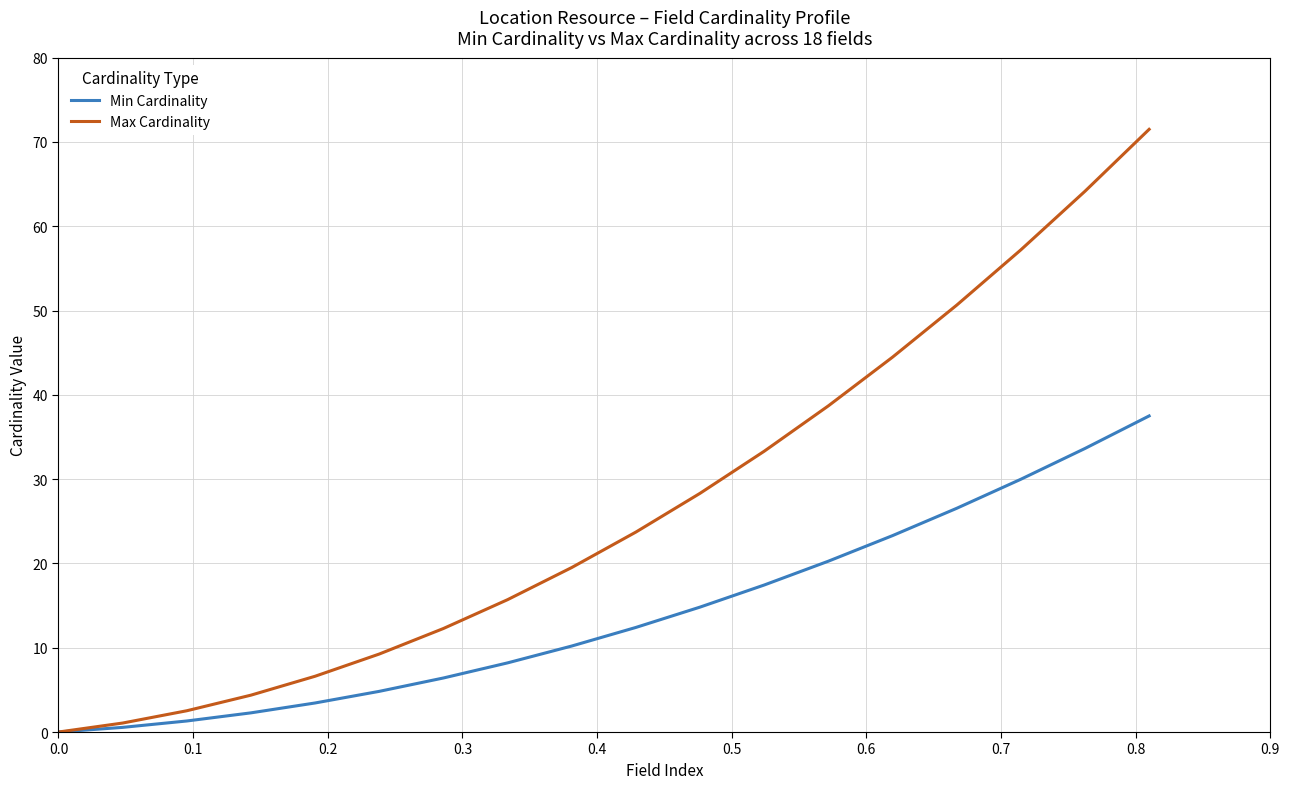

What is the sum of all Min Cardinality values?

253.1